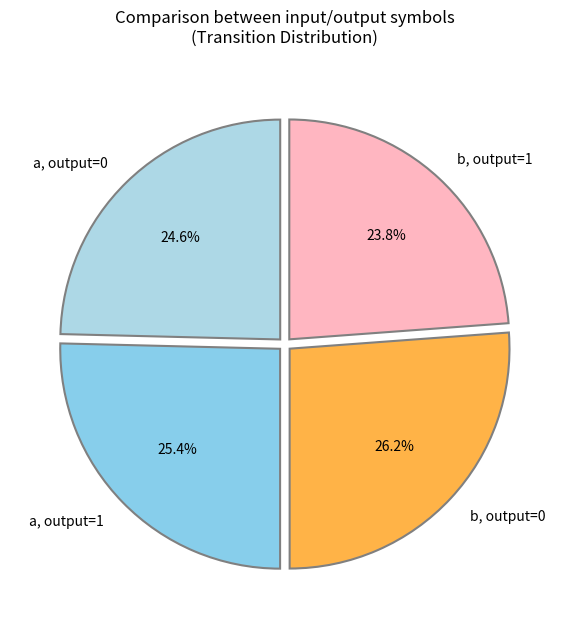

What is the ratio of the value at a, output=1 to the value at b, output=1?

1.1